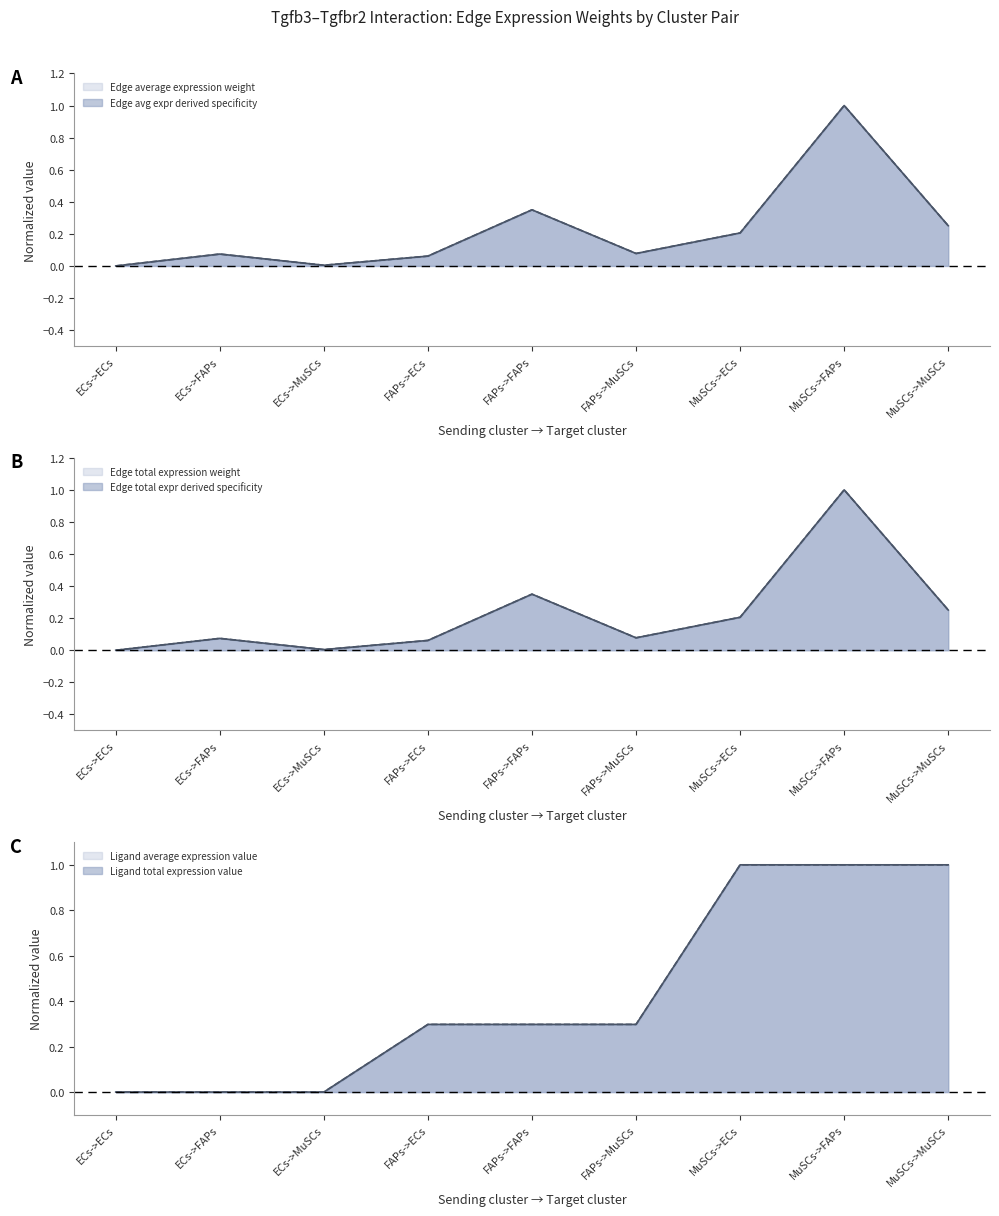

How many positive values does the Edge avg expr derived specificity series have?

8